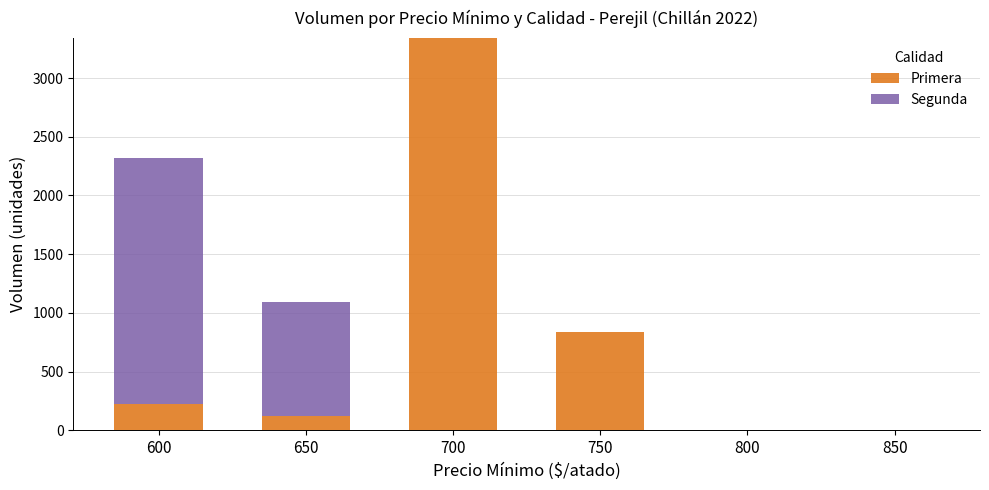

Is it true that Primera equals 3340 at 700?

True